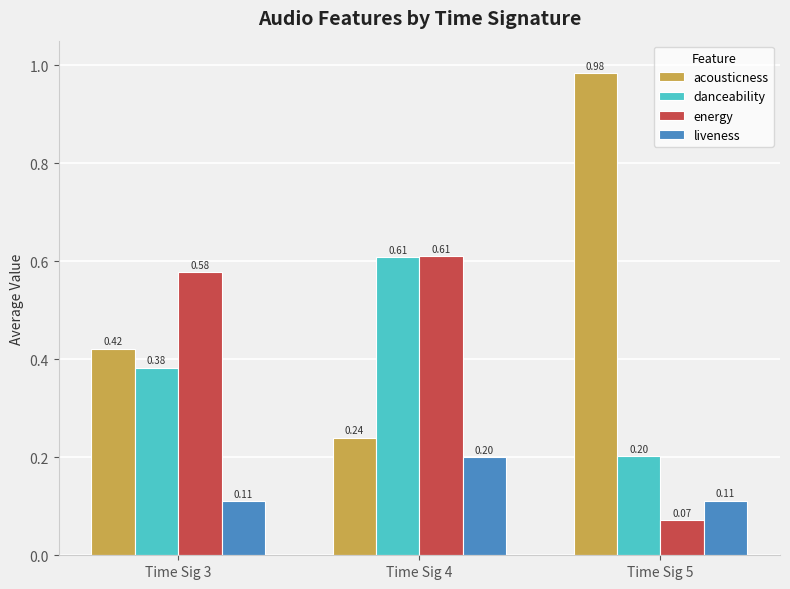

List the labels in order of acousticness value, smallest first.

Time Sig 4, Time Sig 3, Time Sig 5